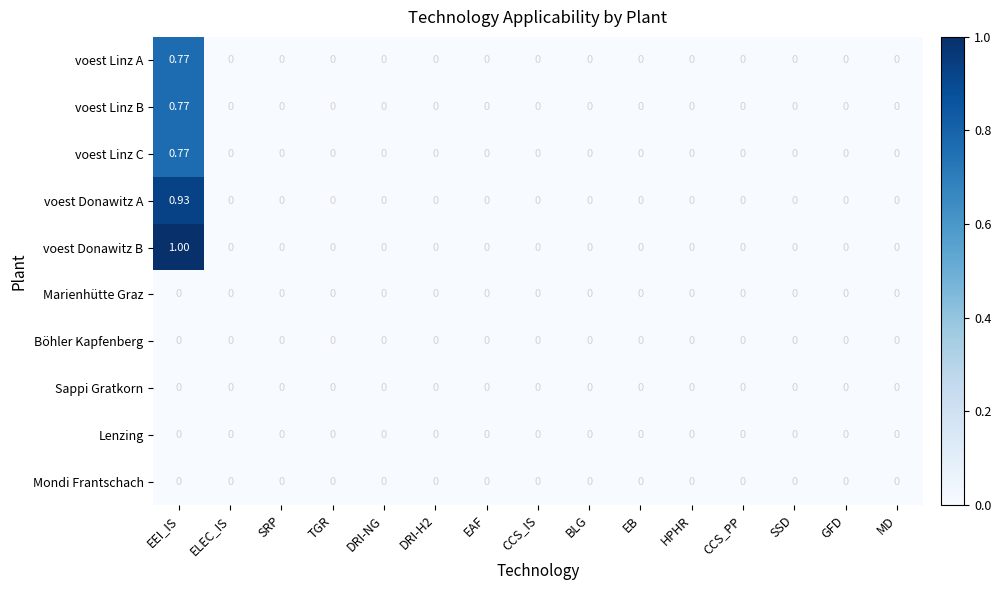

Which label corresponds to the largest value in the chart?

EEI_IS